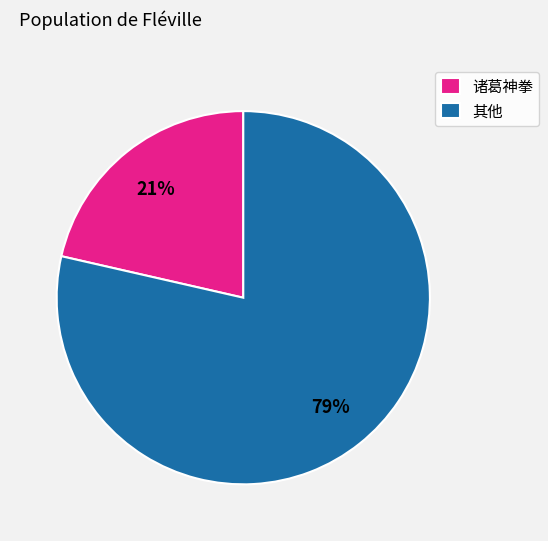

Is there a majority slice in this chart?

Yes